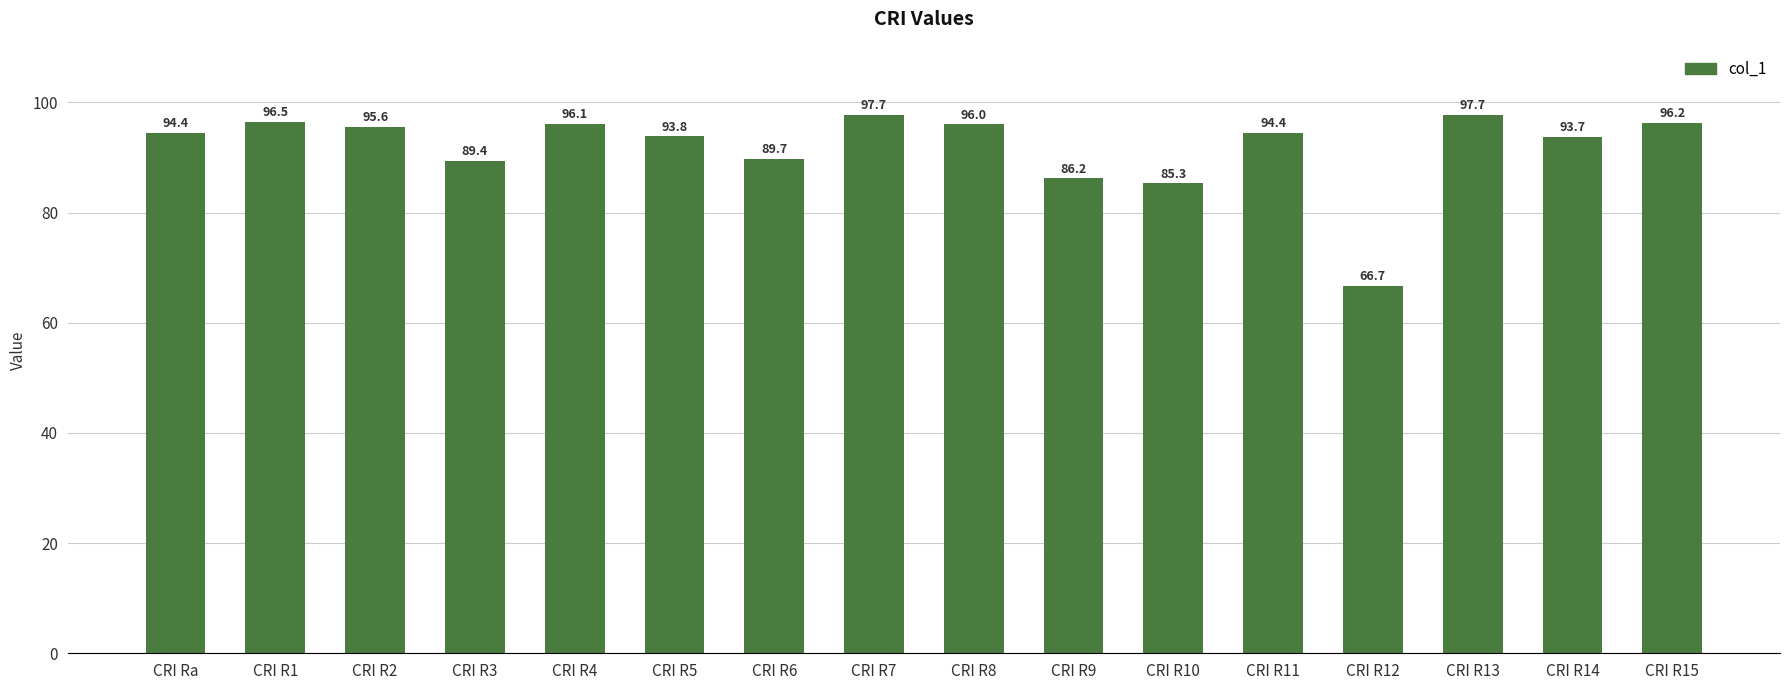

True or false: the data shows 57.8 at CRI R5.

False